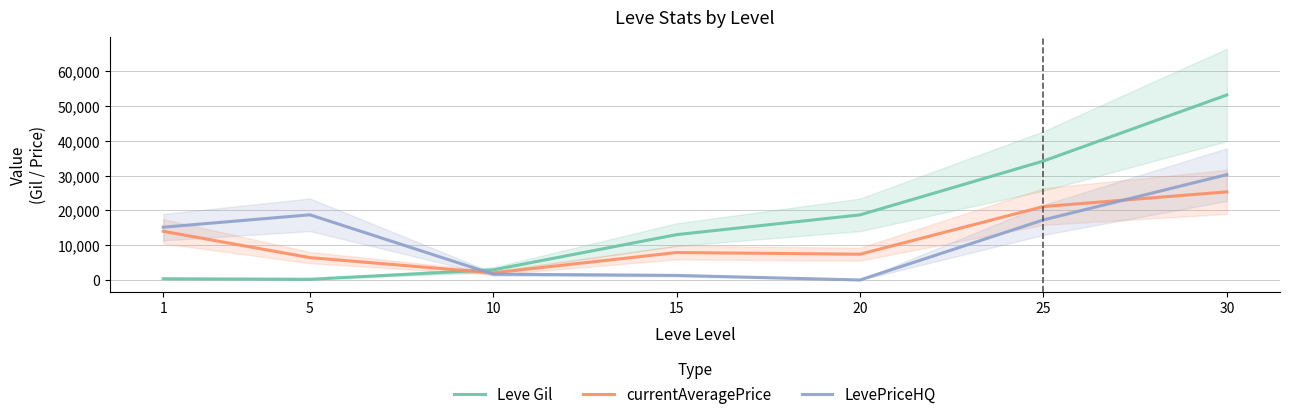

What is the sum of all Leve Gil values?

122639.0